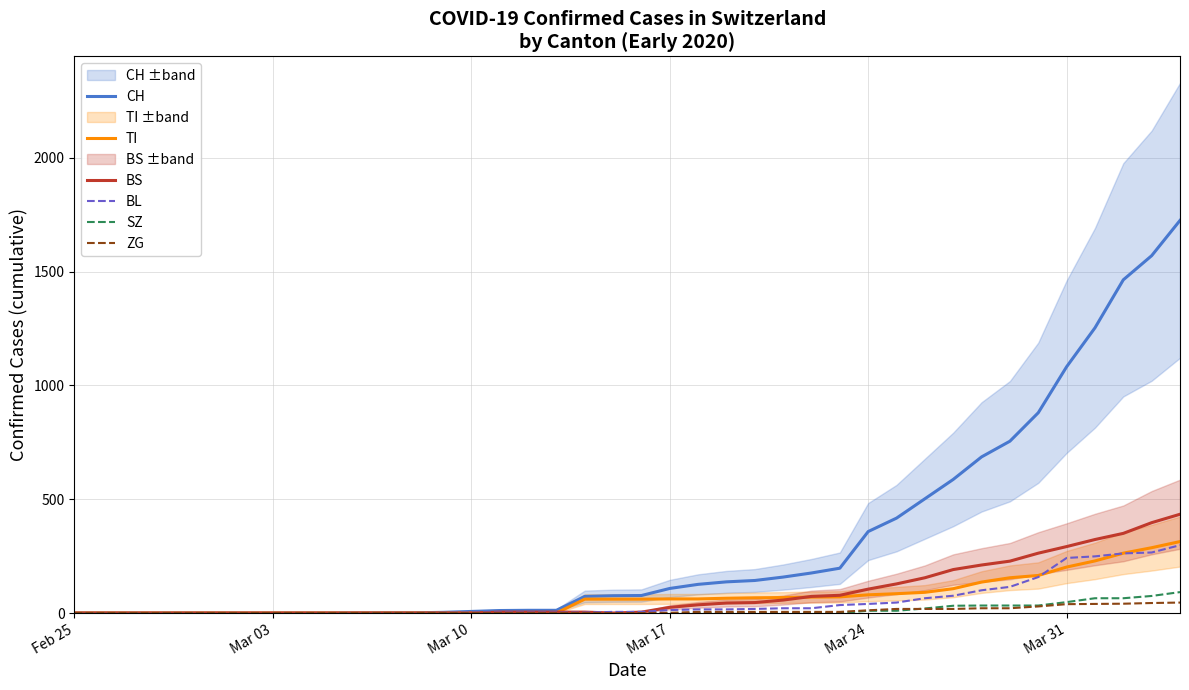

The value of BL at Mar 03 is -121. True or false?

False